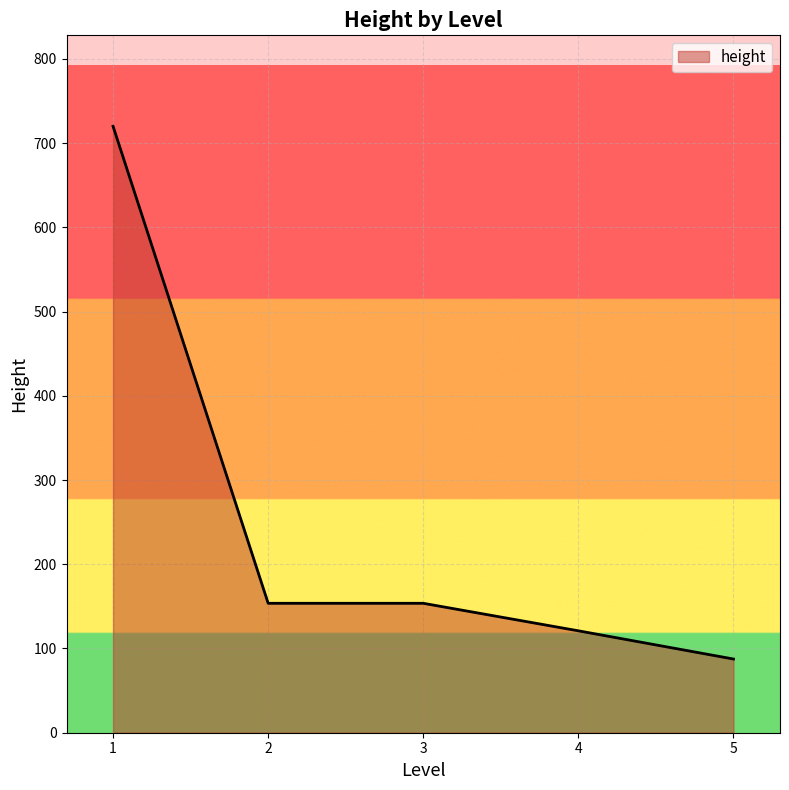

What value does the data have at 3?

153.7